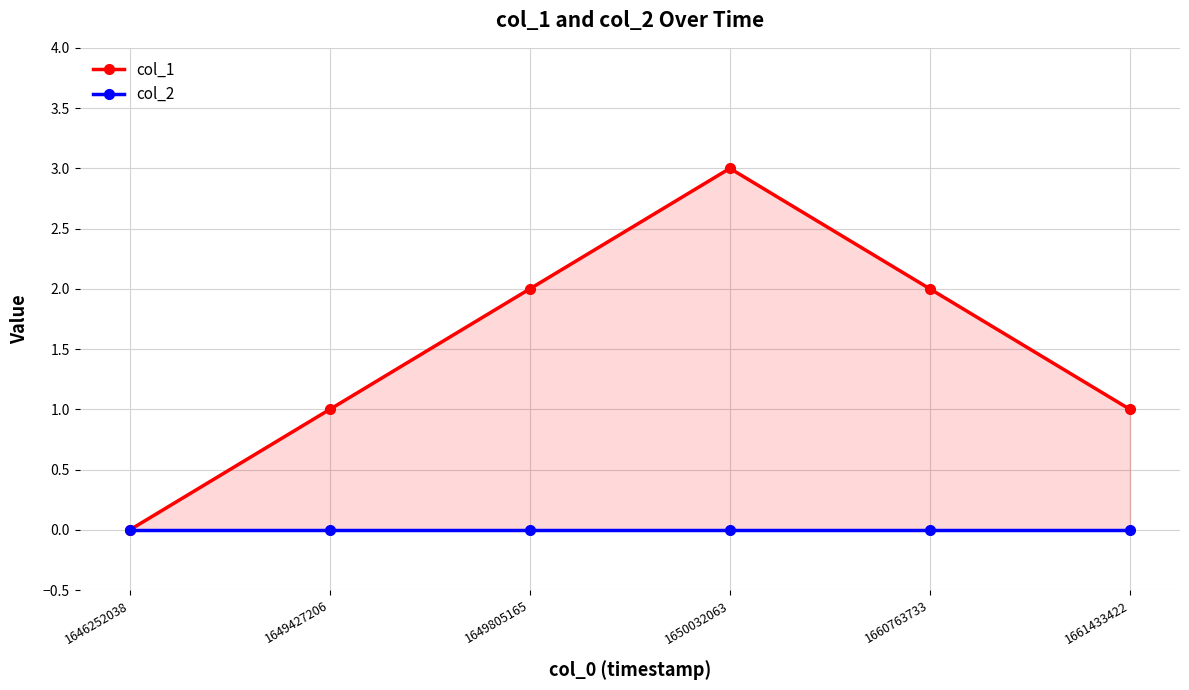

The col_2 series shows 0 at 1660763733. True or false?

True